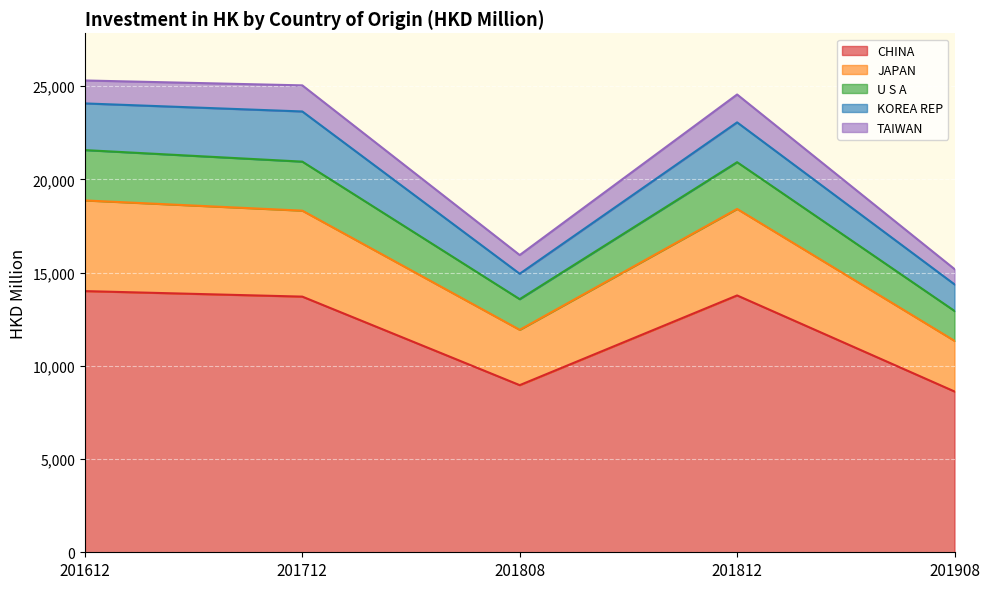

Which has a higher value, 201908 or 201812?

201812